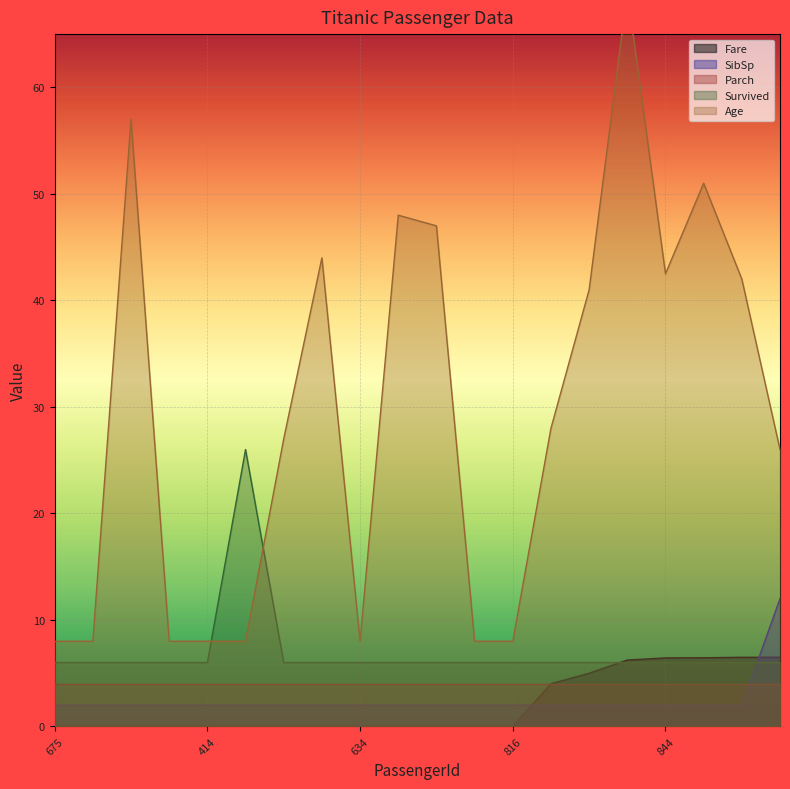

Where does the Age series first go above 28?

598